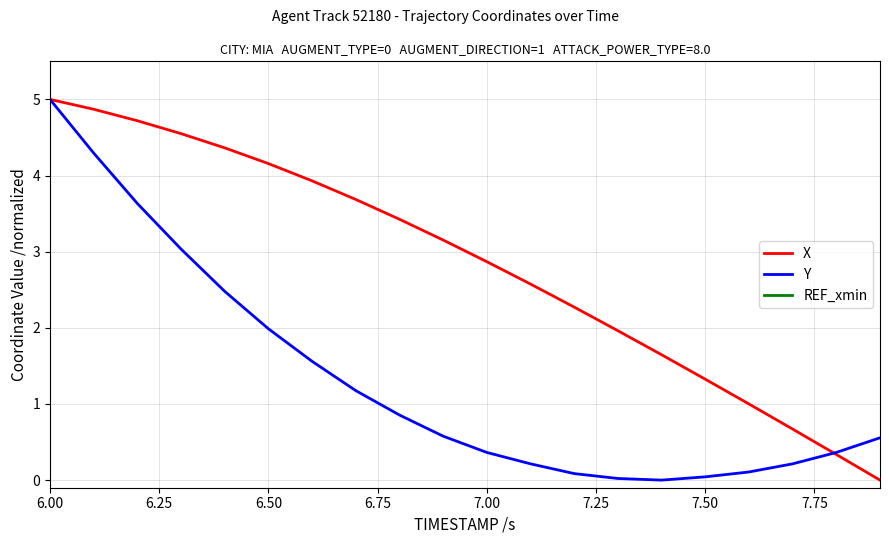

The Y series shows 1.3 at 6.50. True or false?

False